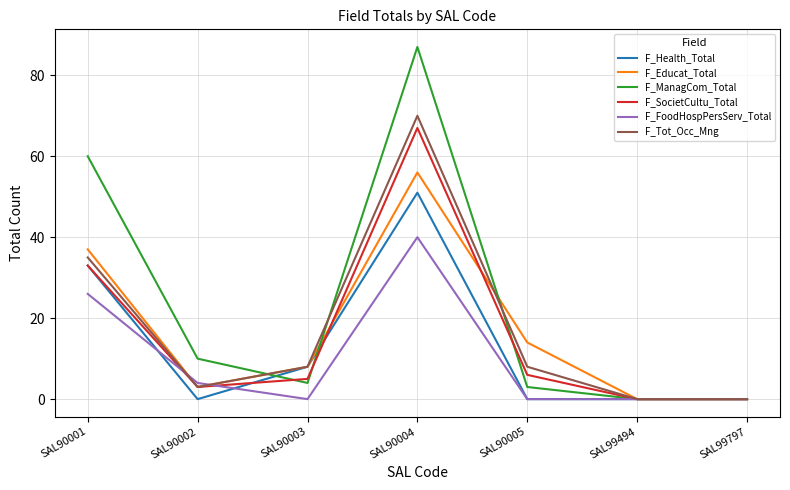

Which category has the highest value in the F_Tot_Occ_Mng series?

SAL90004